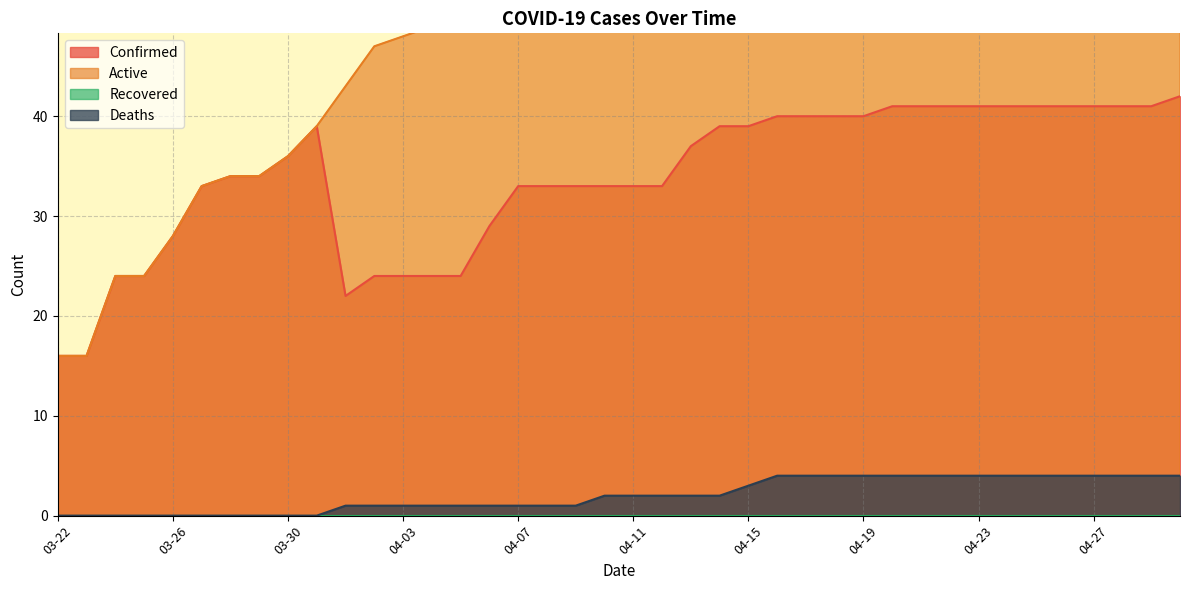

What is the value of the Active point at the 18th from the left?

61